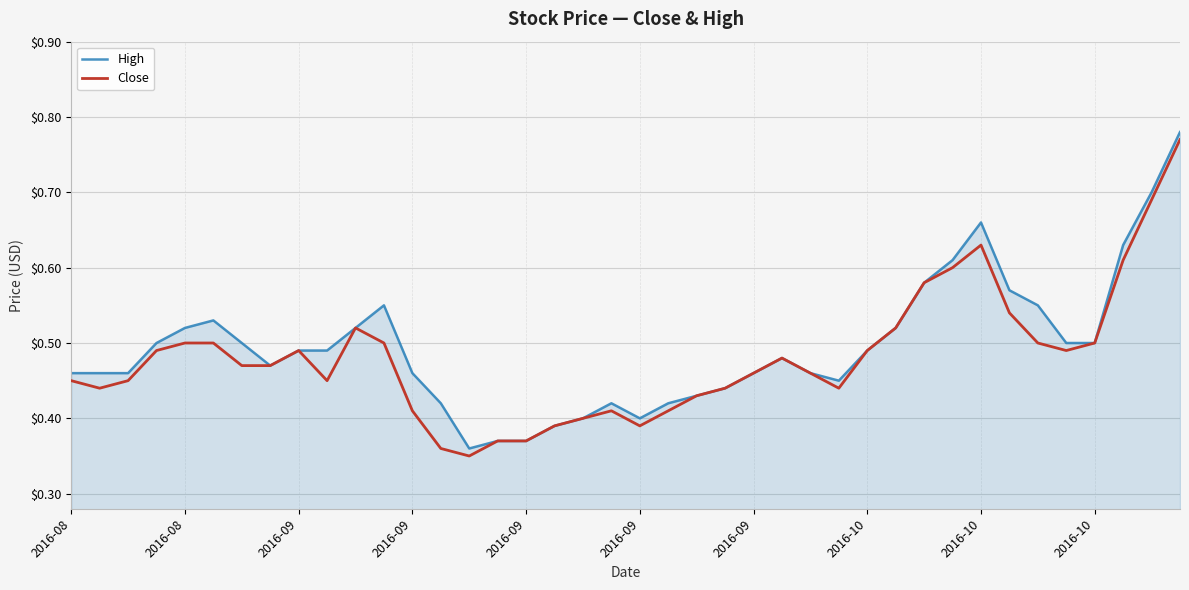

How many lines are shown in the chart?

2